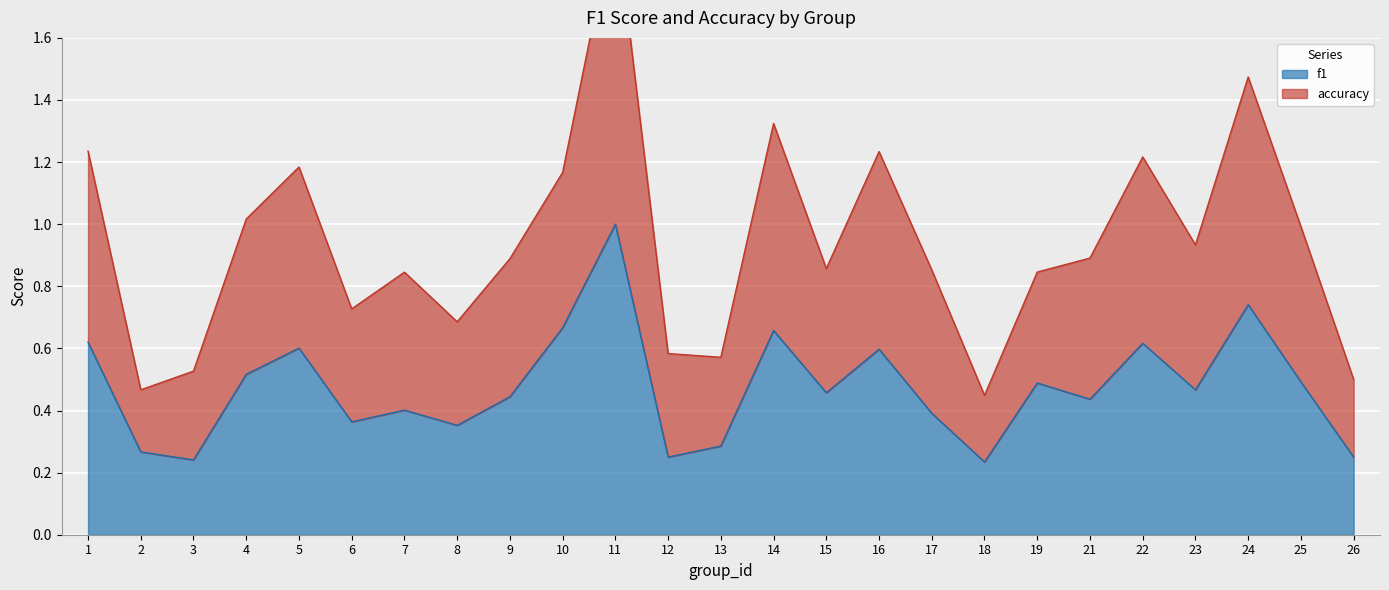

The f1 series shows 0.7 at 9. True or false?

False